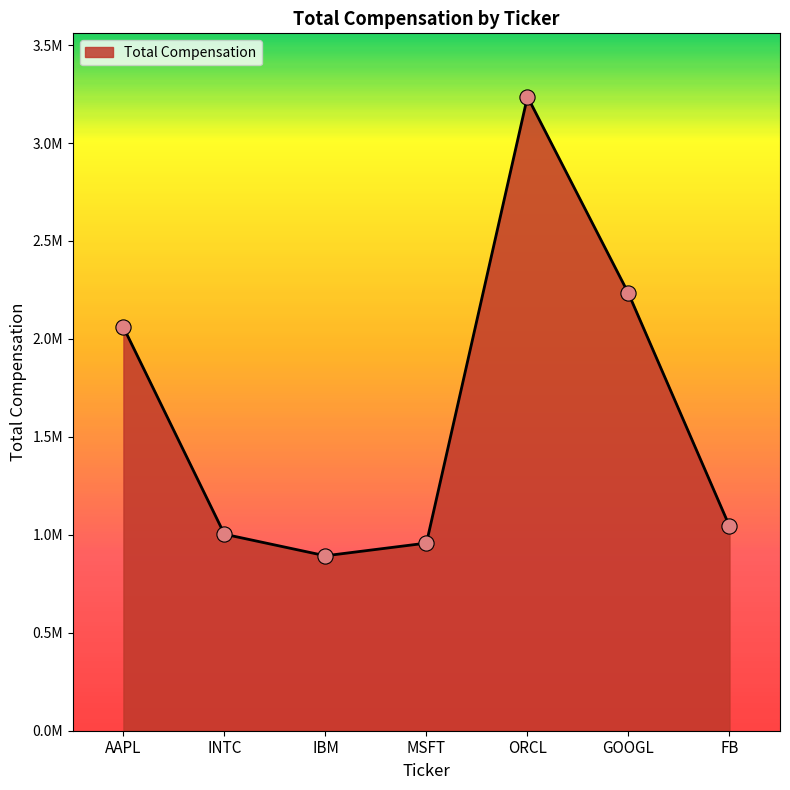

What is the change in value from GOOGL to FB?

-1188110.9